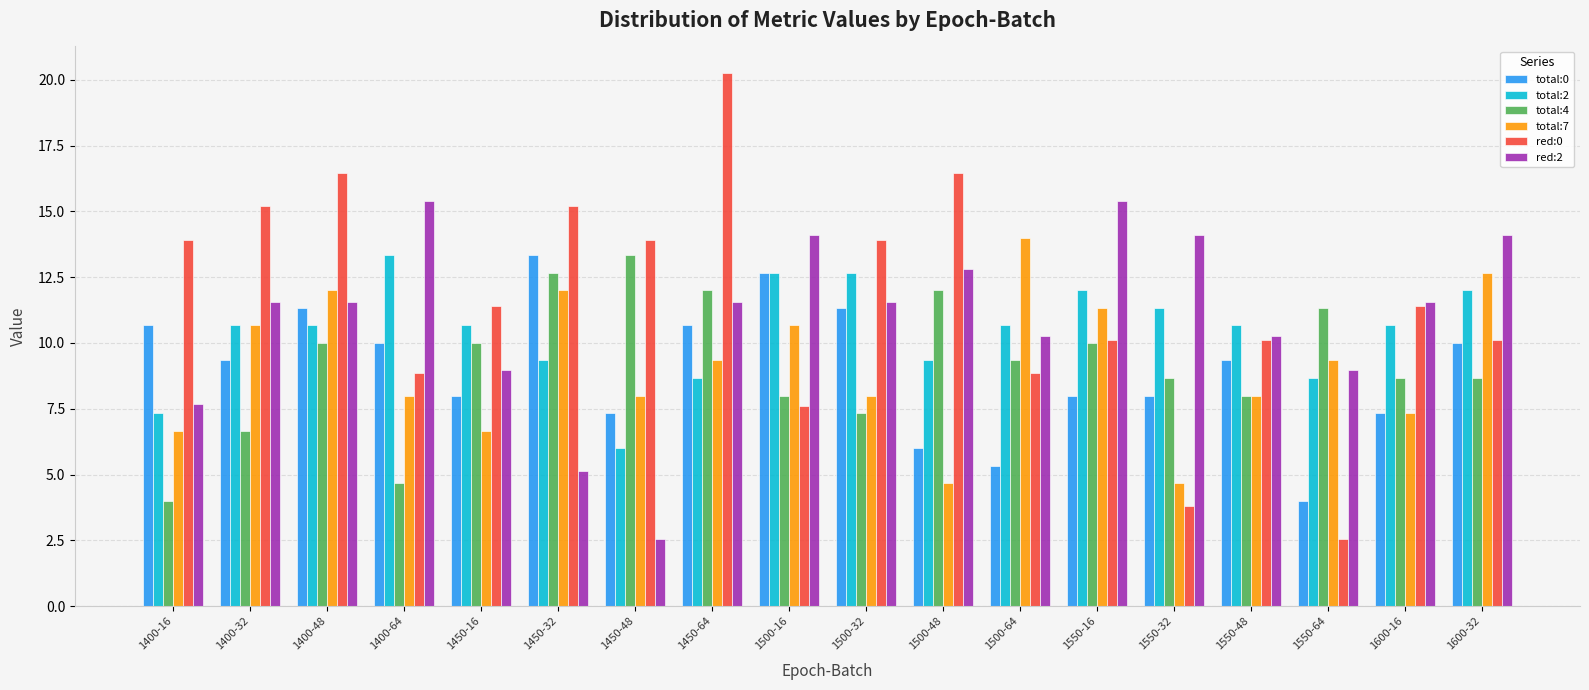

The value of total:4 at 1500-64 is 9.3. True or false?

True